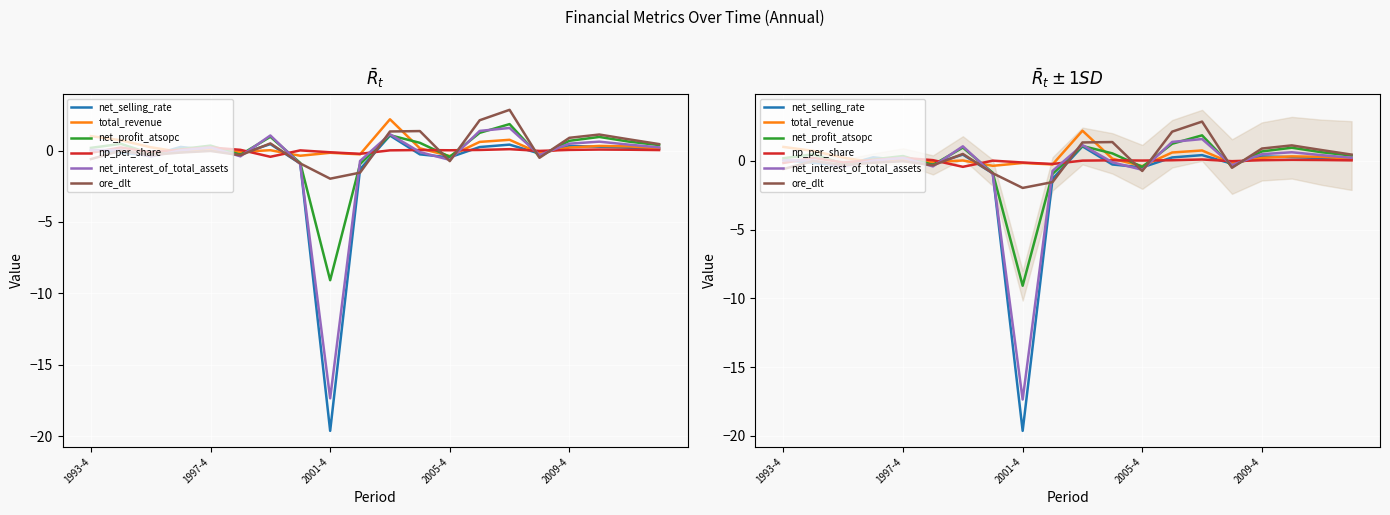

How many positive values does the total_revenue series have?

13